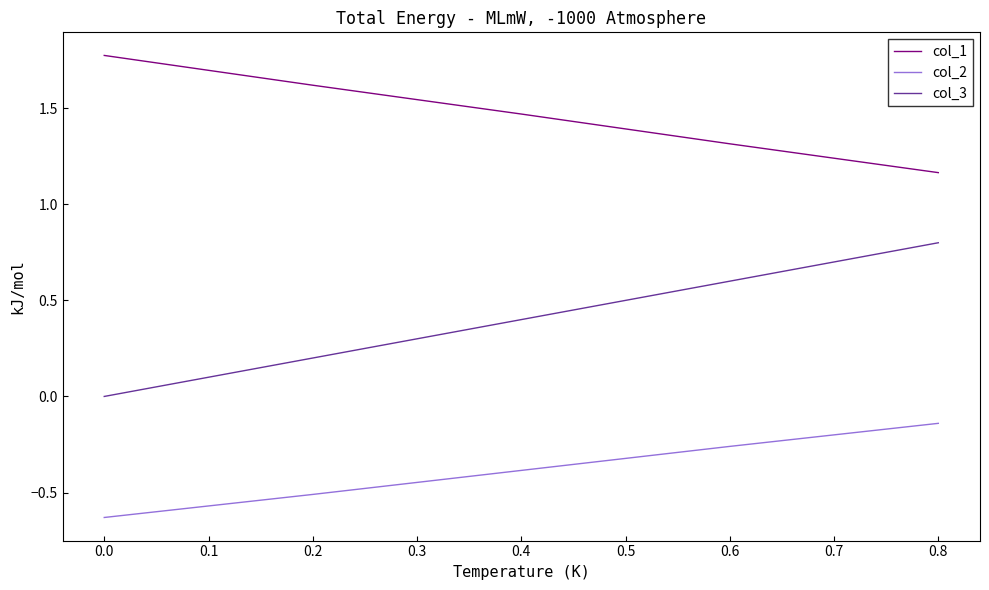

Which series has the largest total across all categories?

col_1